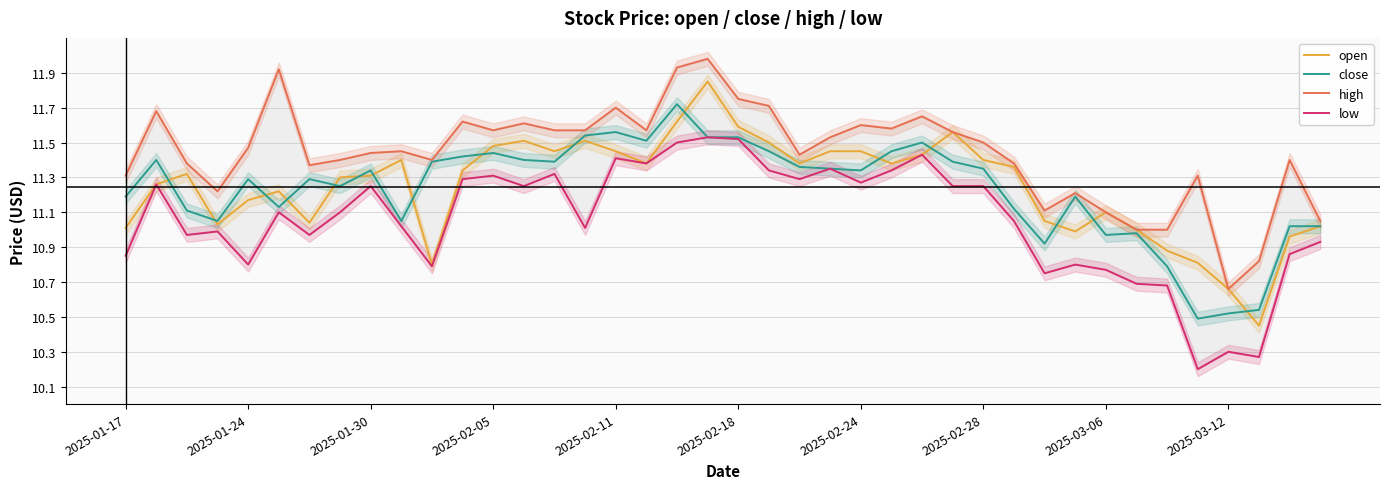

What are all the series names shown in the legend?

open, close, high, low